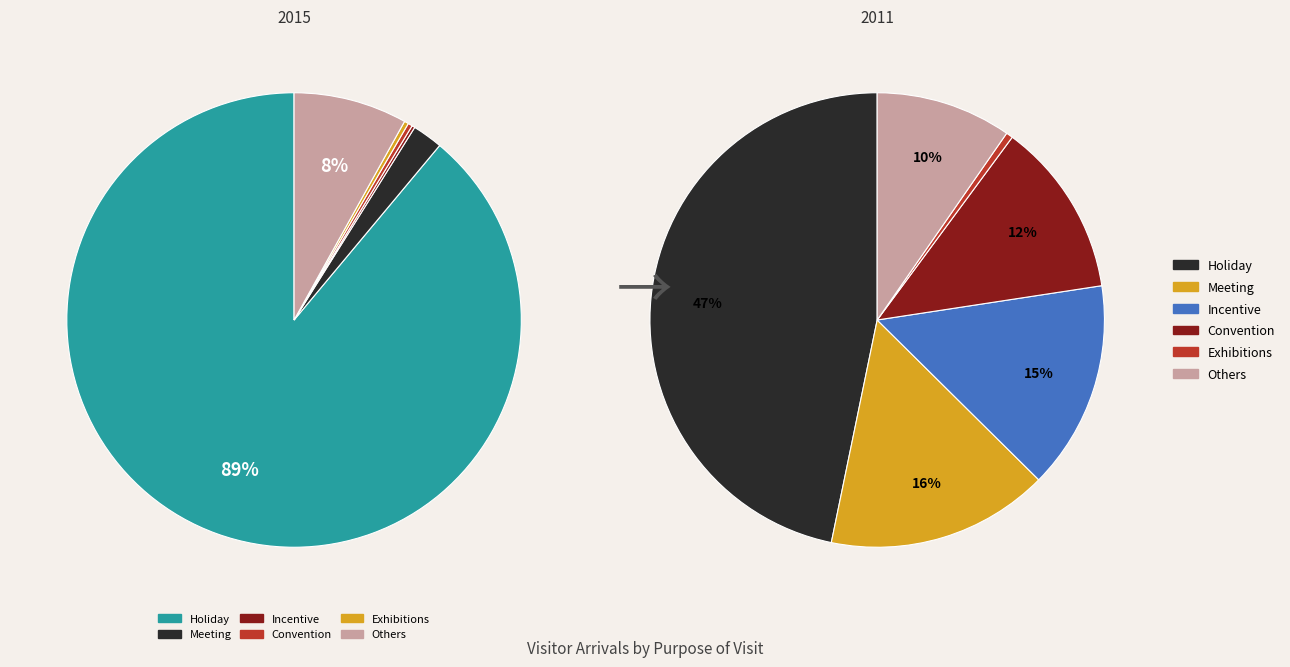

The 2014 slice represents 8% of the pie. True or false?

False